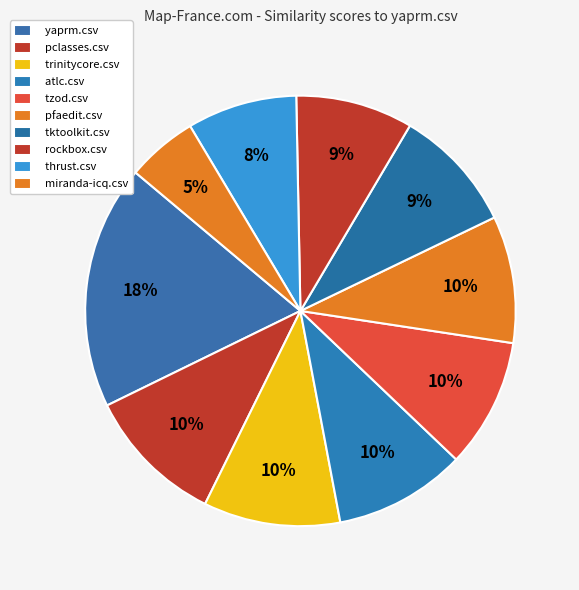

Does thrust.csv account for over 50% of the chart?

No